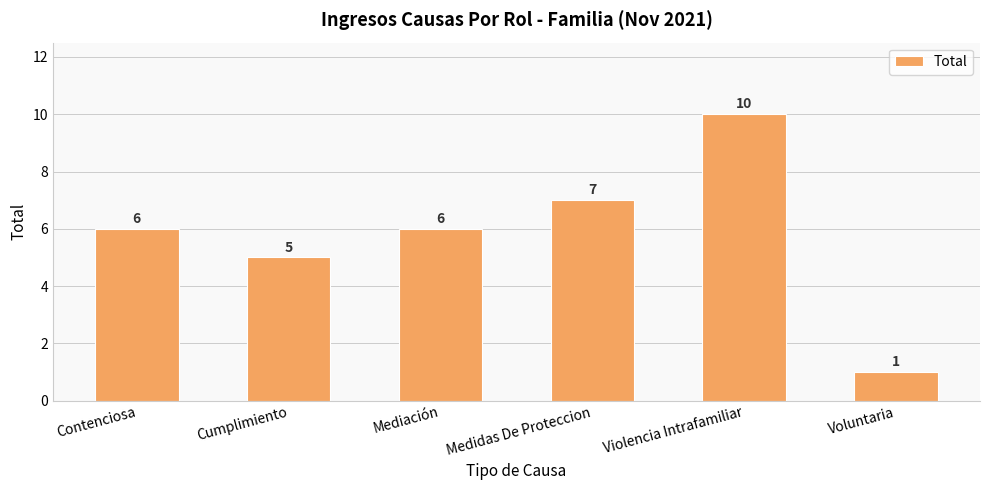

Which has a higher value, Contenciosa or Medidas De Proteccion?

Medidas De Proteccion